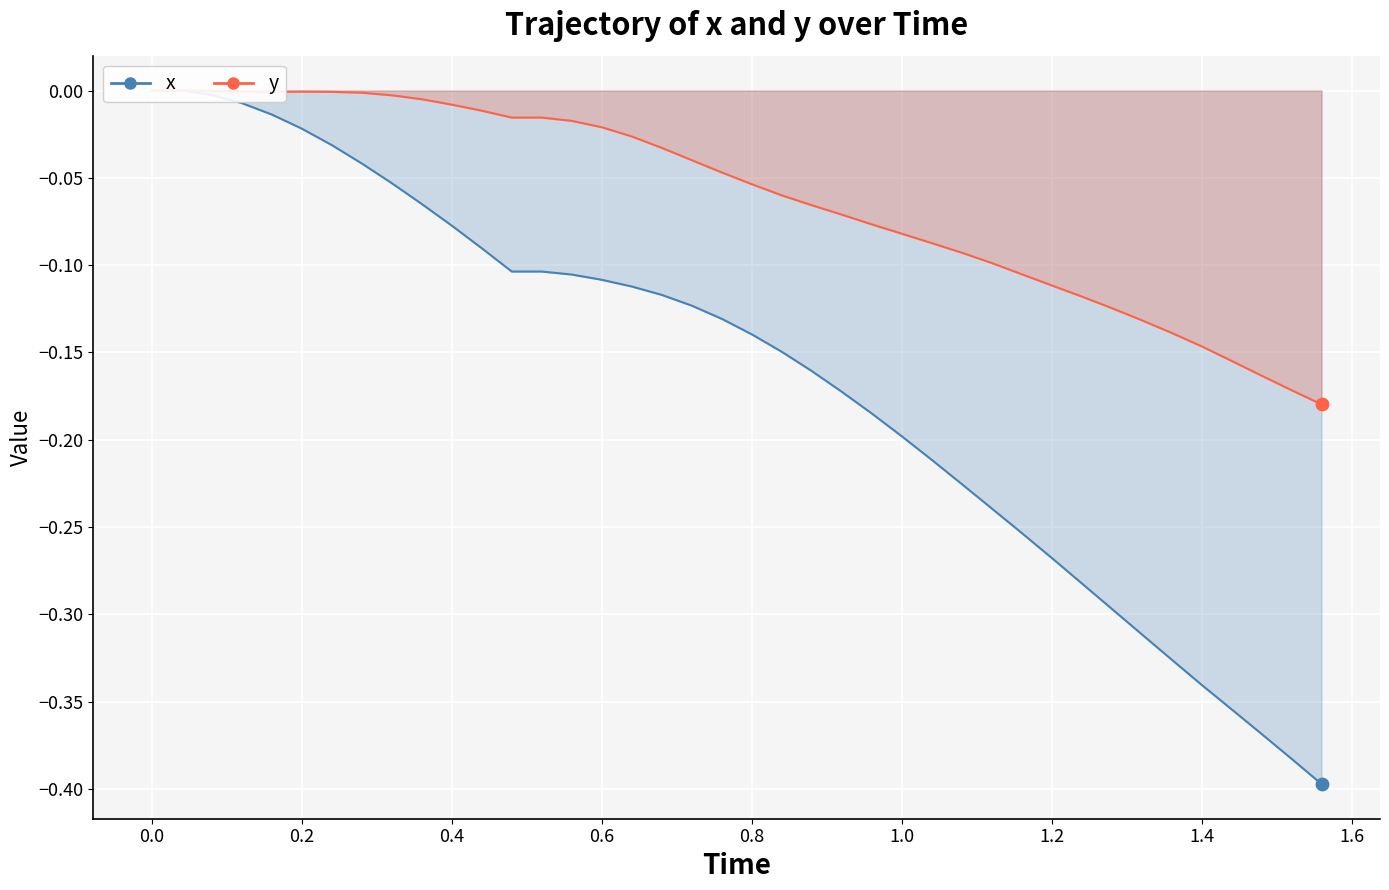

Is the value of y at 1.4 greater than the value of x at 1.2?

Yes